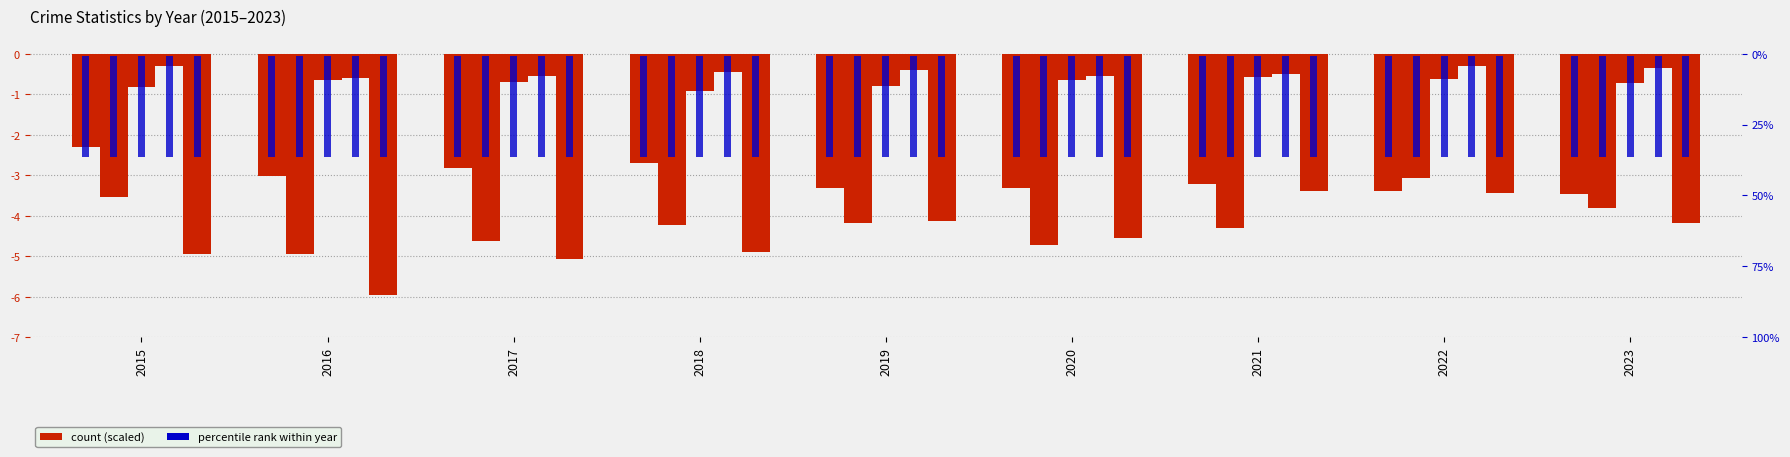

Which has a higher value, 2021 or 2015?

2015